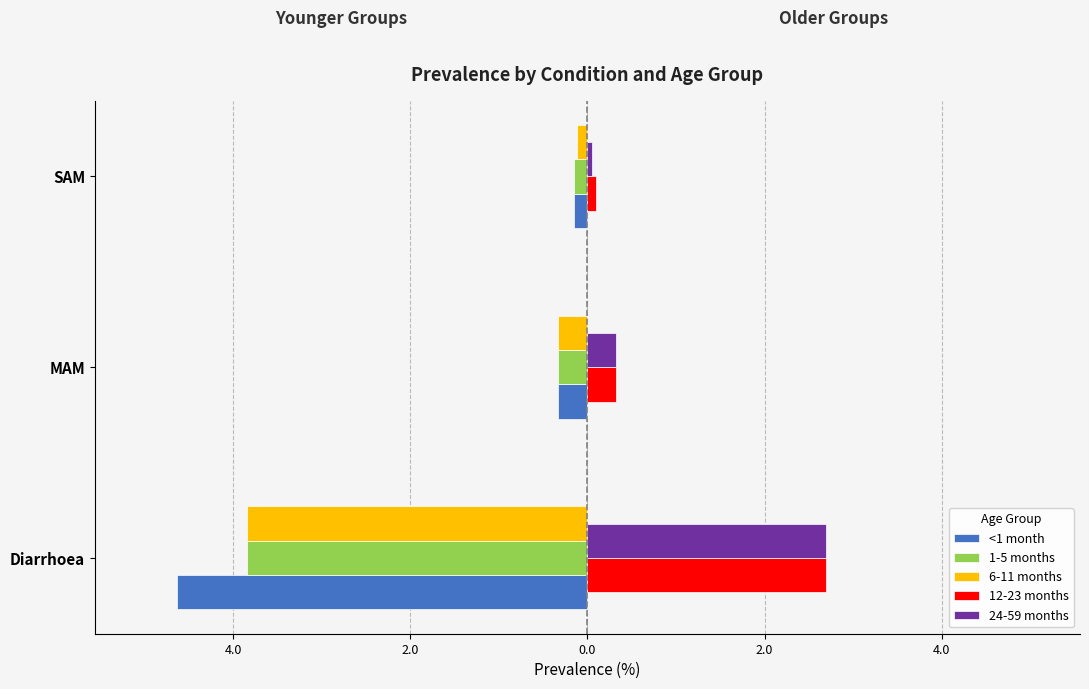

What are all the series names shown in the legend?

<1 month, 1-5 months, 6-11 months, 12-23 months, 24-59 months